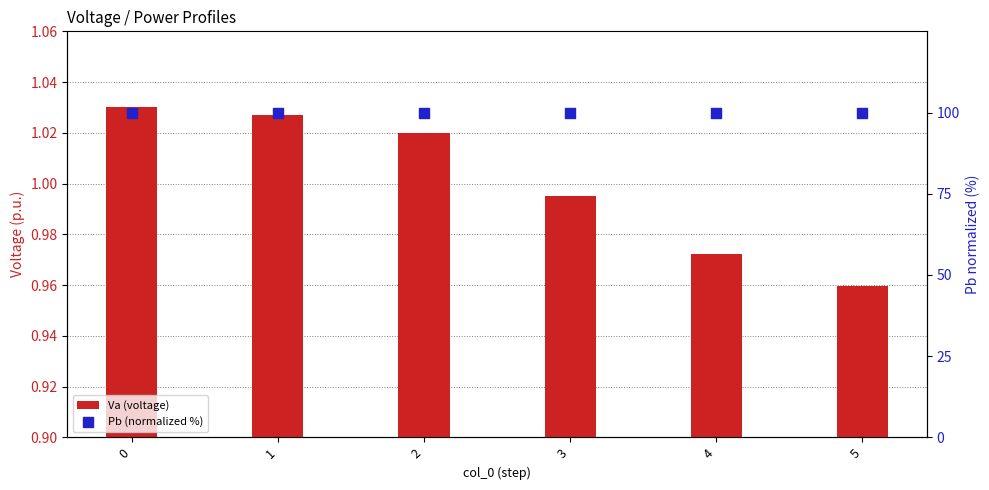

At how many categories does at least one series exceed 77?

6